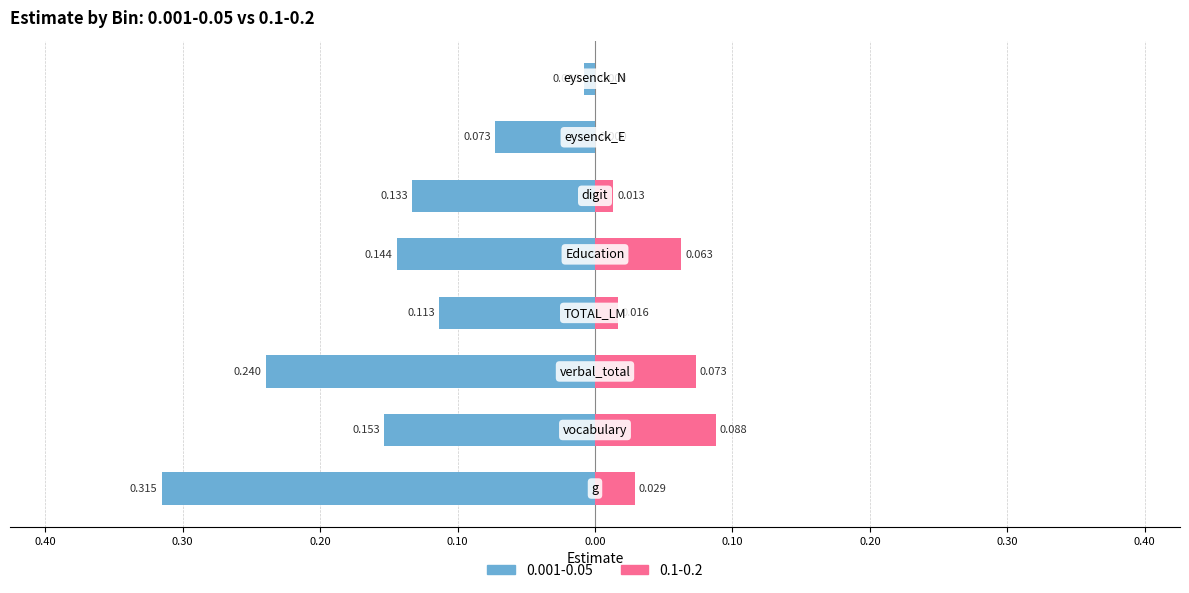

Which category has the lowest value in the 0.1-0.2 series?

eysenck_E